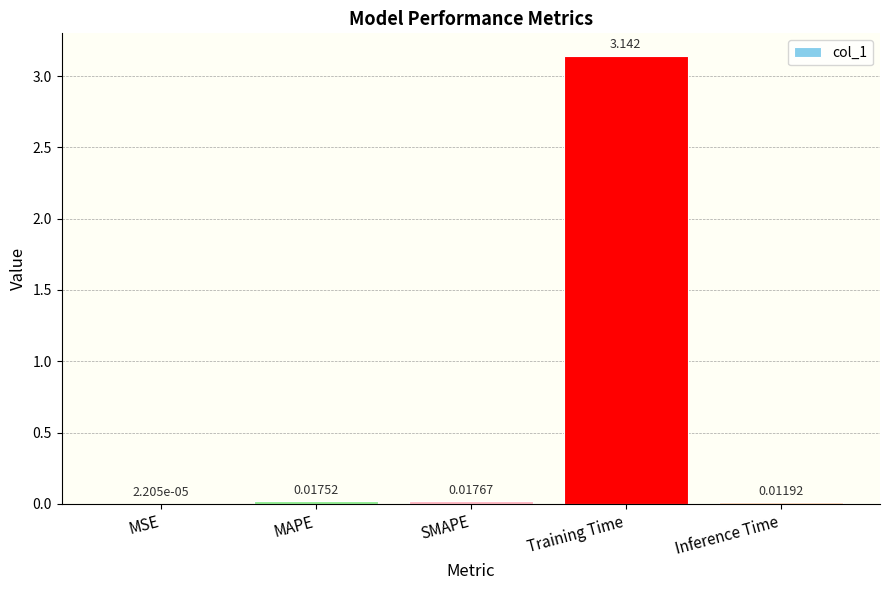

Which category has the highest value across all series?

Training Time